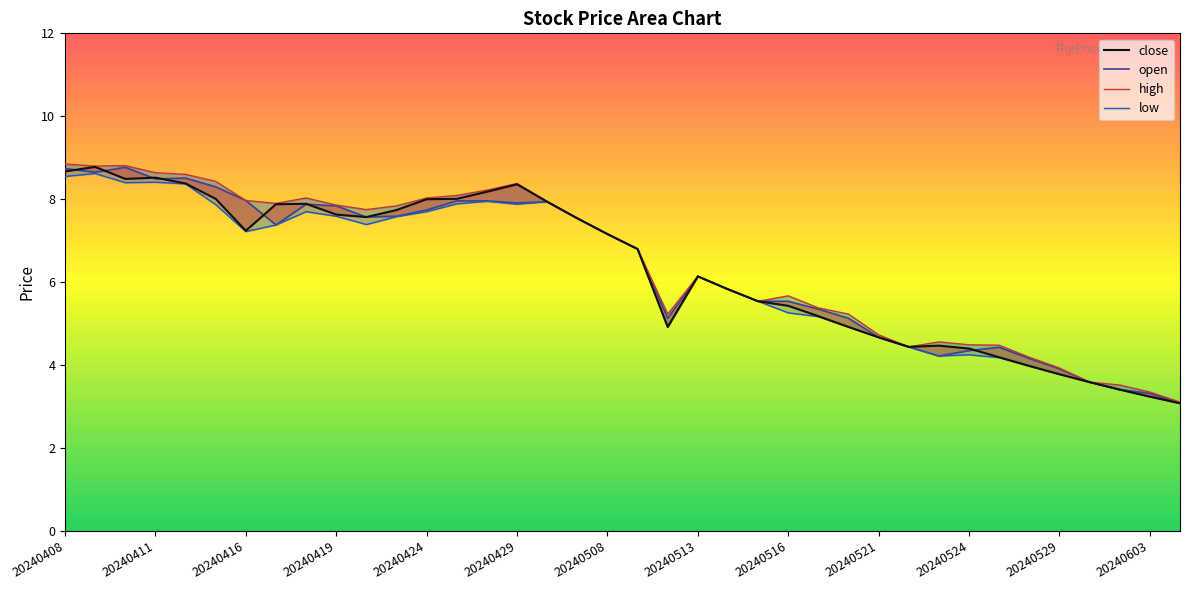

What is the difference between the close values at 20240604 and 20240507?

4.5